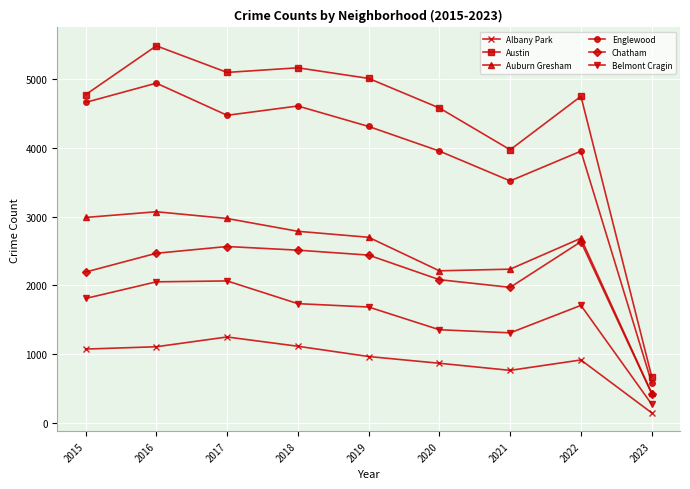

True or false: Englewood has a value of 3519 at 2021.

True